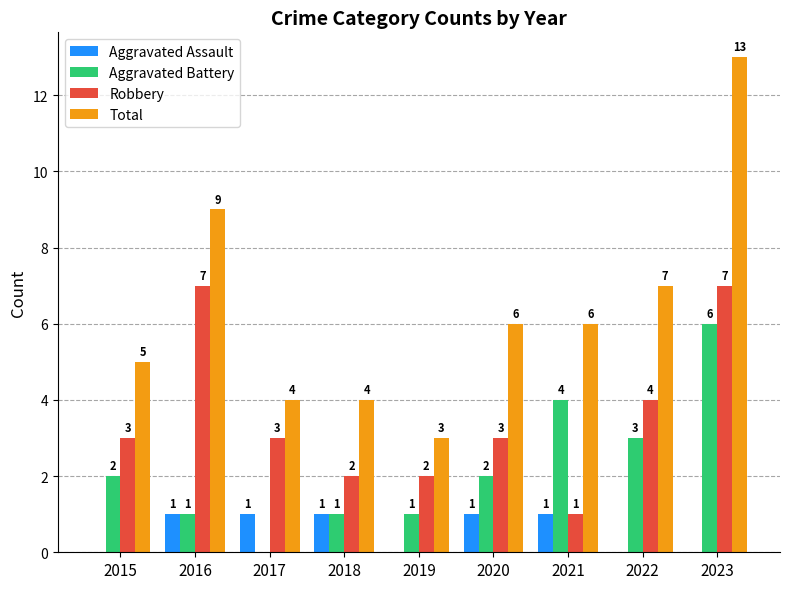

Between 2018 and 2023, which series saw the biggest shift?

Total